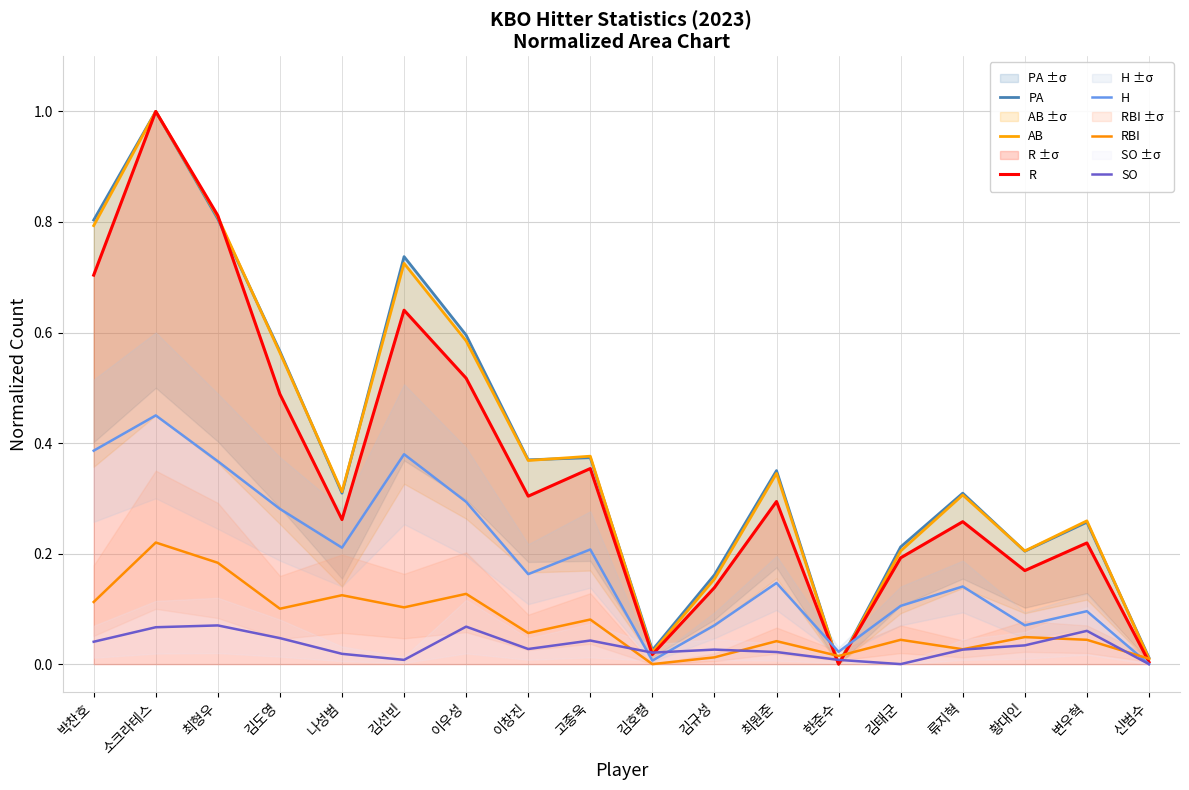

Reading left to right, extract all data points from this chart.

PA: 박찬호=0.8	소크라테스=1.0	최형우=0.8	김도영=0.6	나성범=0.3	김선빈=0.7	이우성=0.6	이창진=0.4	고종욱=0.4	김호령=0.0	김규성=0.2	최원준=0.4	한준수=0.0	김태군=0.2	류지혁=0.3	황대인=0.2	변우혁=0.3	신범수=0.0
AB: 박찬호=0.8	소크라테스=1.0	최형우=0.8	김도영=0.6	나성범=0.3	김선빈=0.7	이우성=0.6	이창진=0.4	고종욱=0.4	김호령=0.0	김규성=0.2	최원준=0.3	한준수=0.0	김태군=0.2	류지혁=0.3	황대인=0.2	변우혁=0.3	신범수=0.0
R: 박찬호=0.7	소크라테스=1.0	최형우=0.8	김도영=0.5	나성범=0.3	김선빈=0.6	이우성=0.5	이창진=0.3	고종욱=0.4	김호령=0.0	김규성=0.1	최원준=0.3	한준수=0.0	김태군=0.2	류지혁=0.3	황대인=0.2	변우혁=0.2	신범수=0.0
H: 박찬호=0.4	소크라테스=0.5	최형우=0.4	김도영=0.3	나성범=0.2	김선빈=0.4	이우성=0.3	이창진=0.2	고종욱=0.2	김호령=0.0	김규성=0.1	최원준=0.1	한준수=0.0	김태군=0.1	류지혁=0.1	황대인=0.1	변우혁=0.1	신범수=0.0
RBI: 박찬호=0.1	소크라테스=0.2	최형우=0.2	김도영=0.1	나성범=0.1	김선빈=0.1	이우성=0.1	이창진=0.1	고종욱=0.1	김호령=0.0	김규성=0.0	최원준=0.0	한준수=0.0	김태군=0.0	류지혁=0.0	황대인=0.0	변우혁=0.0	신범수=0.0
SO: 박찬호=0.0	소크라테스=0.1	최형우=0.1	김도영=0.0	나성범=0.0	김선빈=0.0	이우성=0.1	이창진=0.0	고종욱=0.0	김호령=0.0	김규성=0.0	최원준=0.0	한준수=0.0	김태군=0.0	류지혁=0.0	황대인=0.0	변우혁=0.1	신범수=0.0